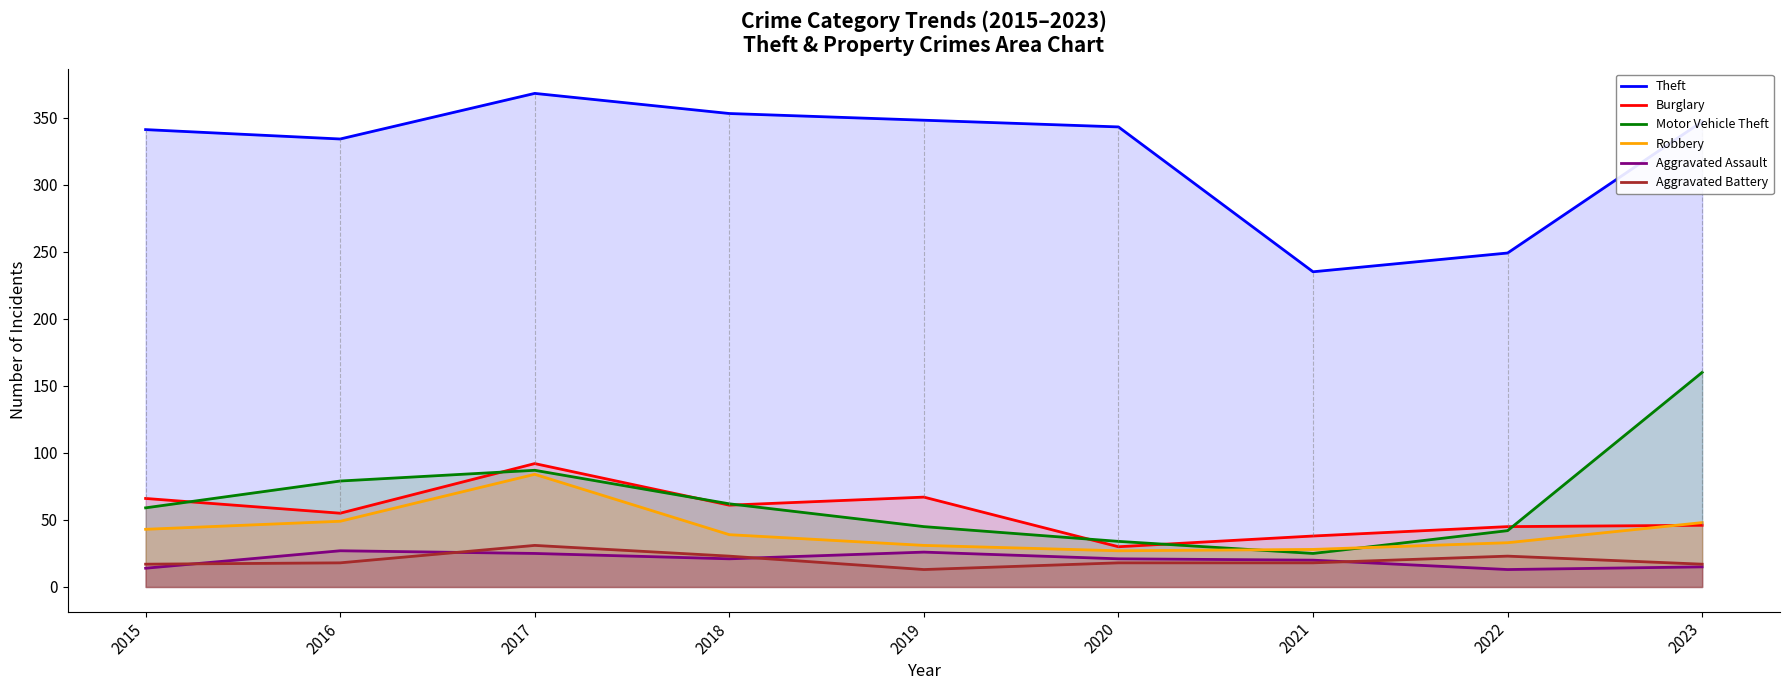

Which series has the largest total across all categories?

Theft